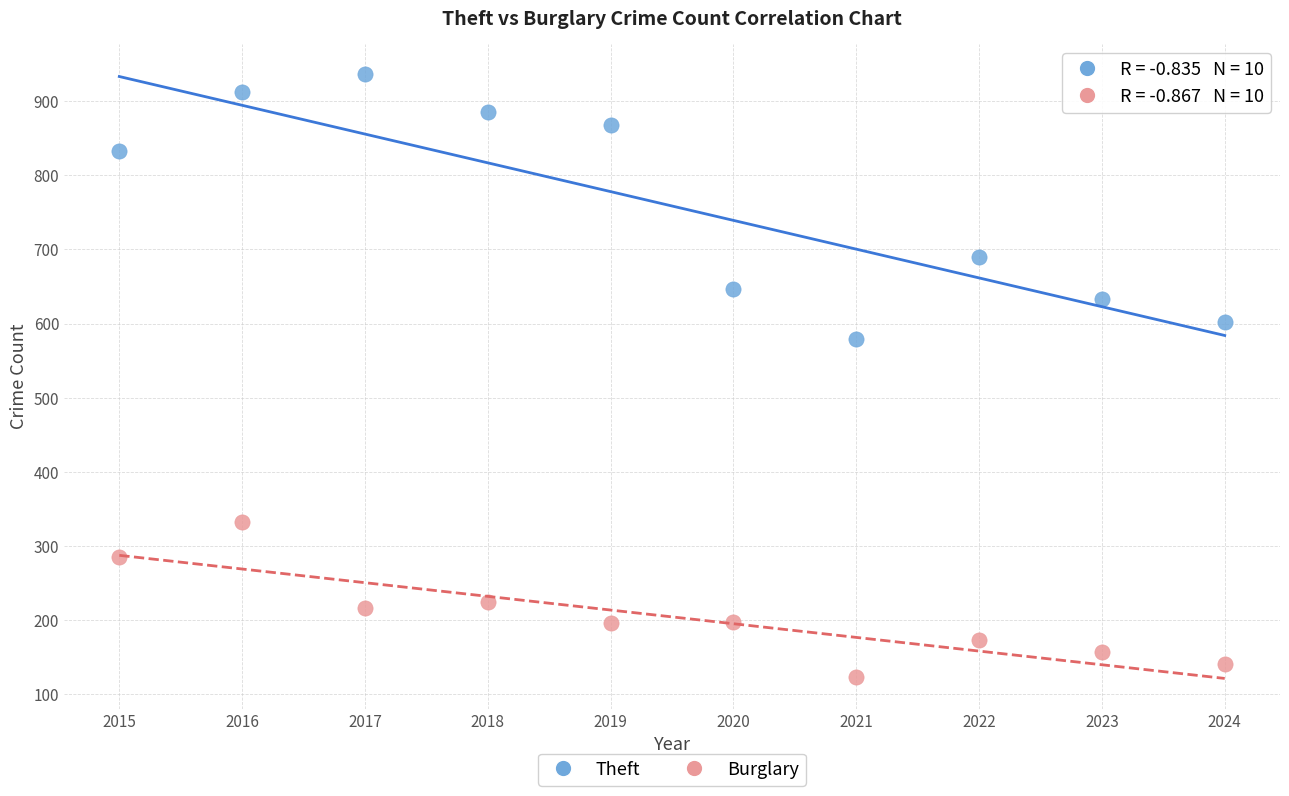

Across all series, what Y value is closest to 529?

579